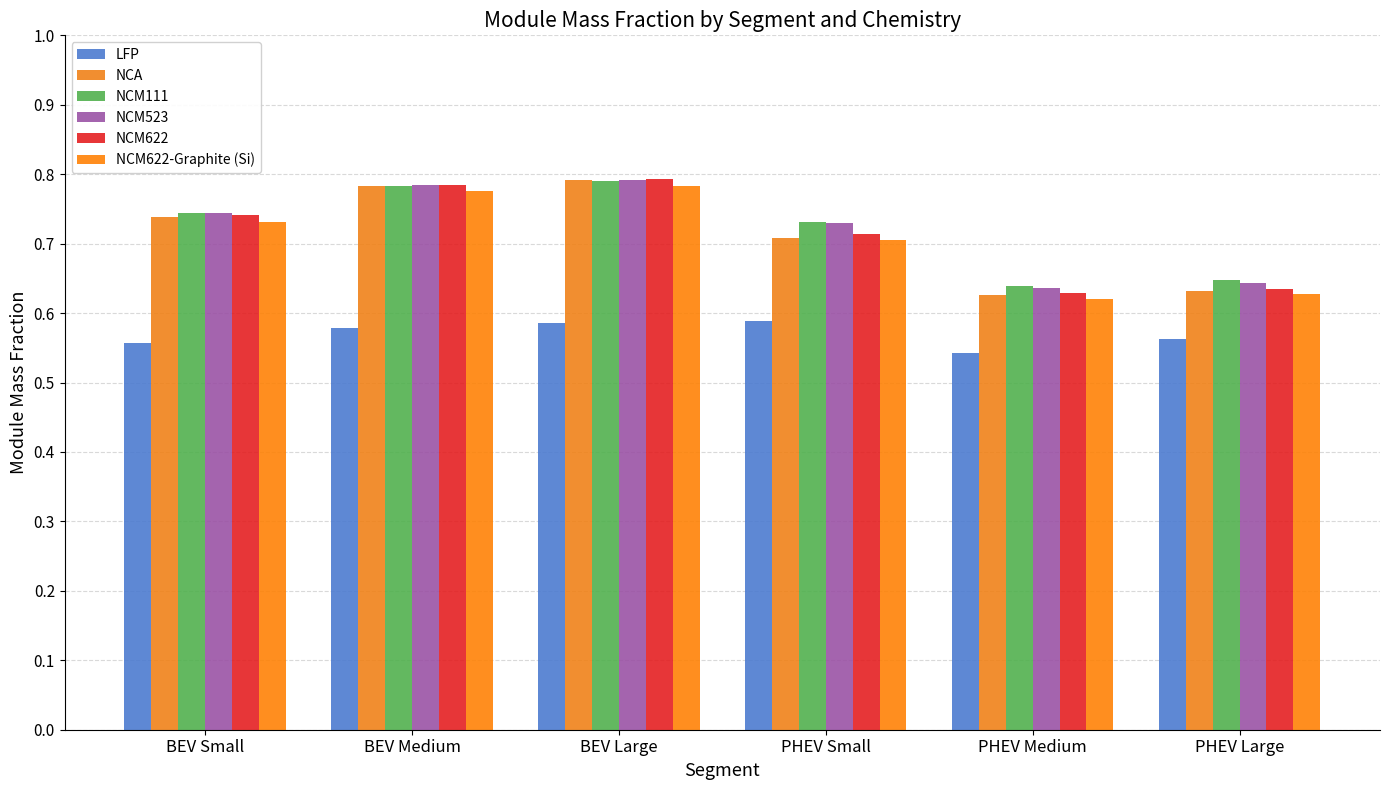

List the labels in order of NCM622 value, smallest first.

PHEV Medium, PHEV Large, PHEV Small, BEV Small, BEV Medium, BEV Large